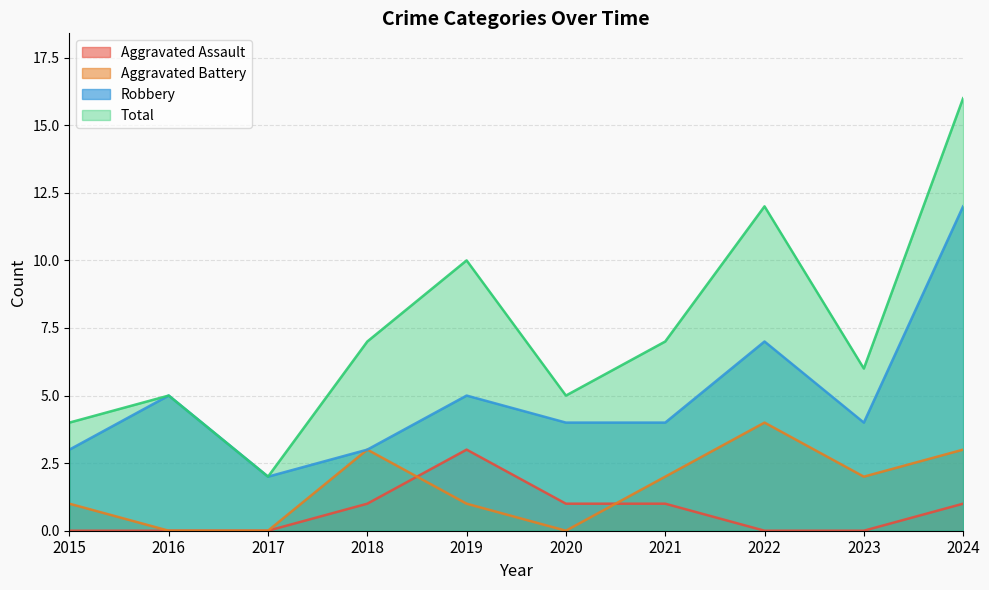

What are all the series names shown in the legend?

Aggravated Assault, Aggravated Battery, Robbery, Total